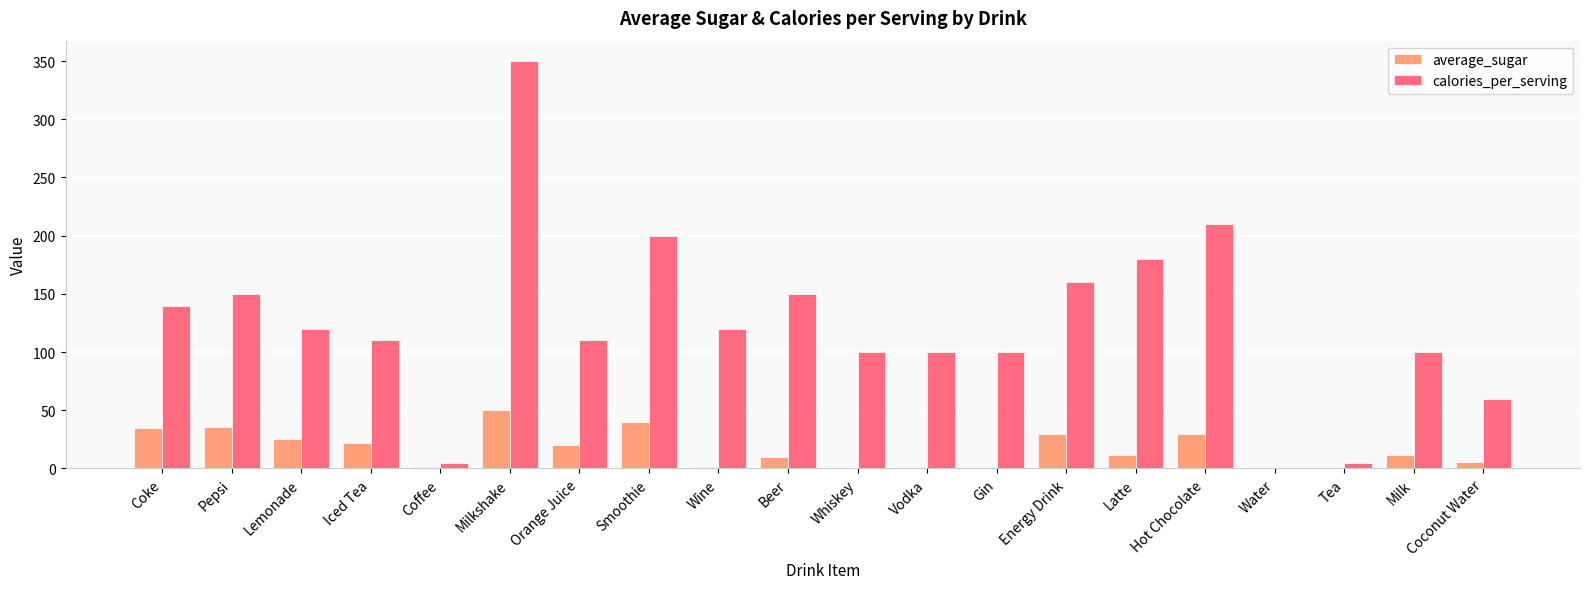

How many groups of bars are there?

20